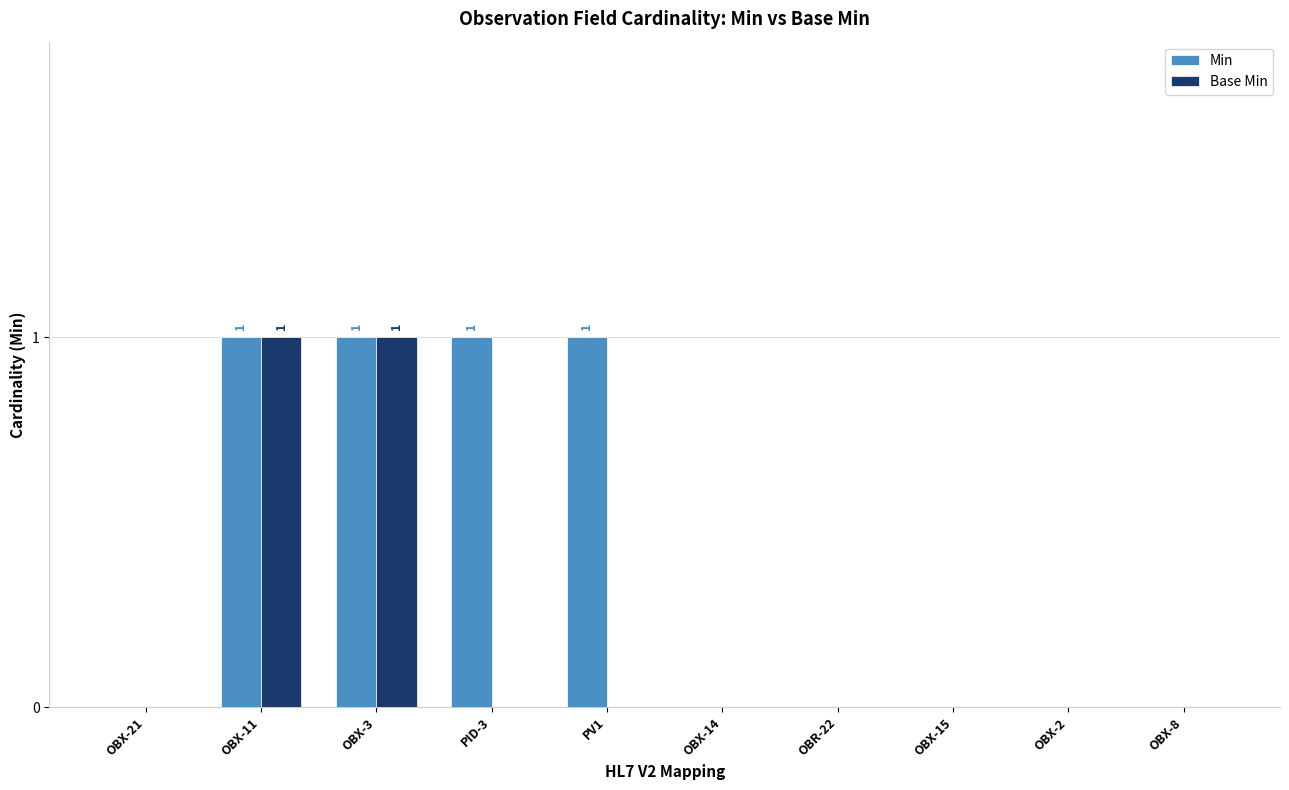

What is the sum of all Min values?

4